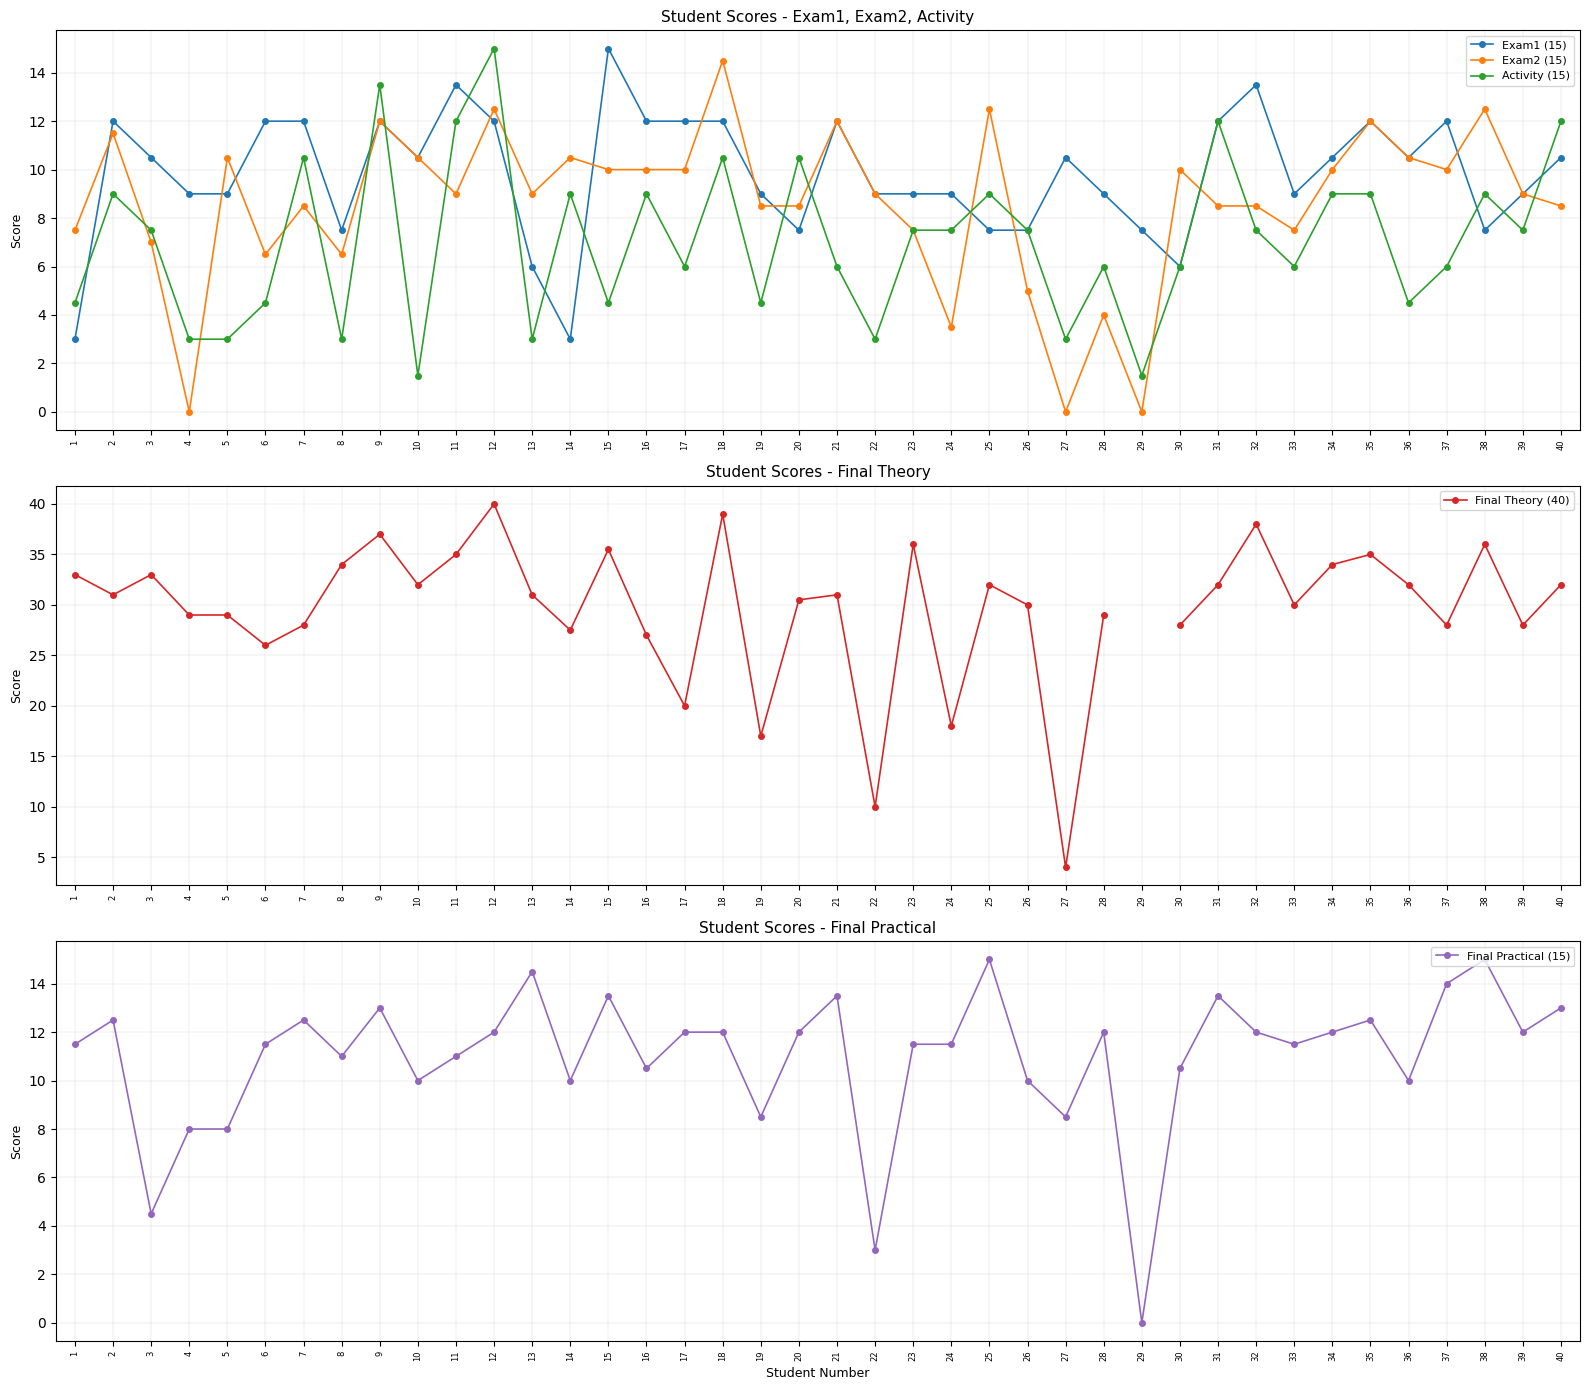

What is the value of the Final Practical (15) point at the 8th from the left?

11.0